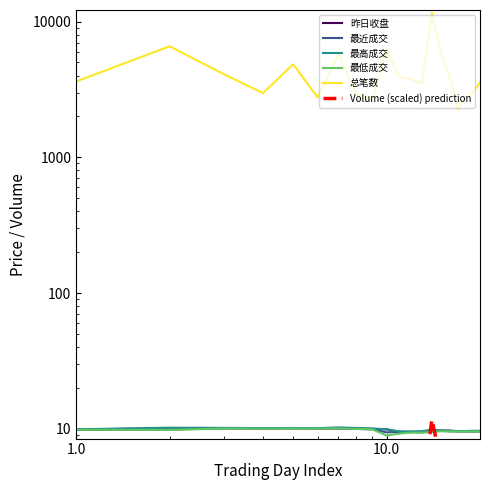

How many lines are shown in the chart?

6